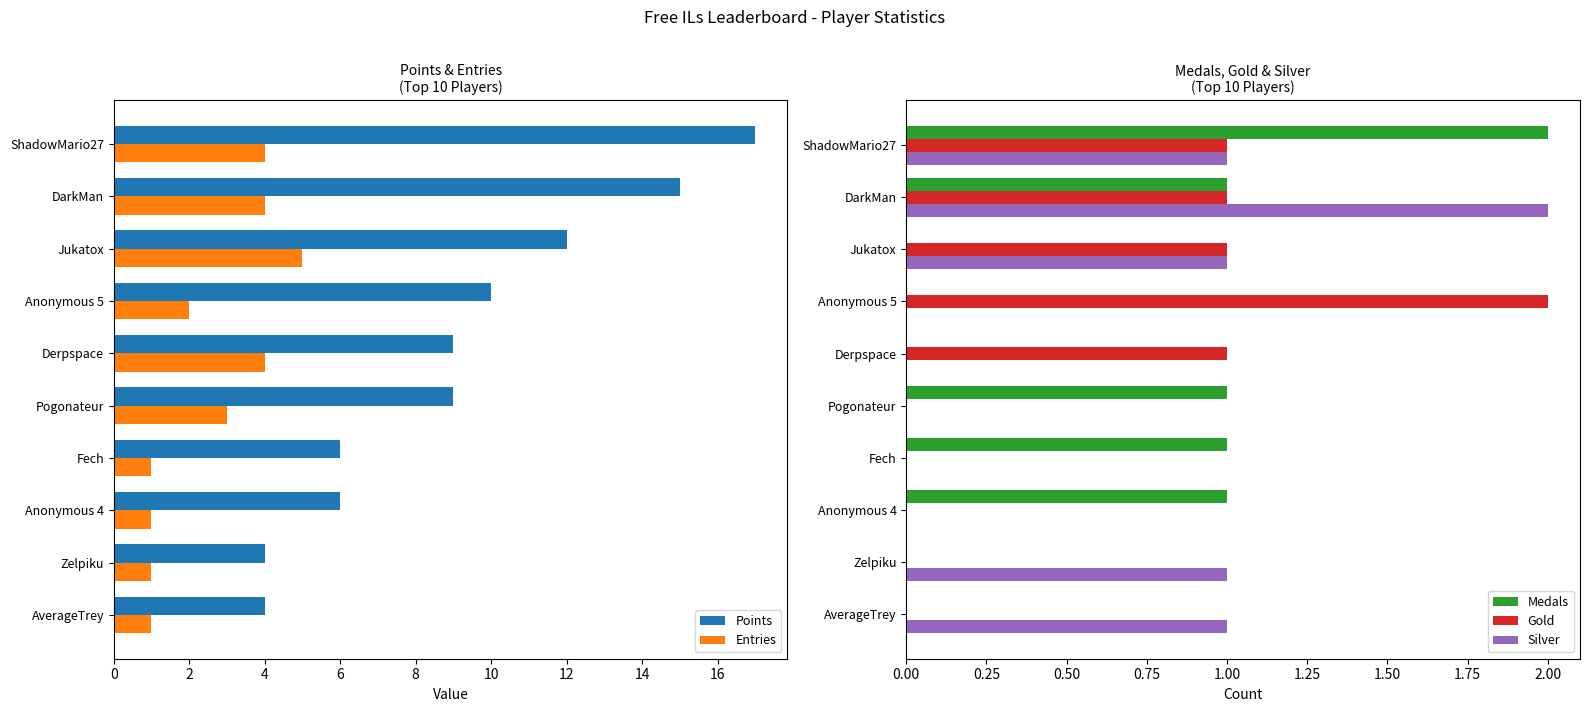

Which series has the largest range (max minus min)?

Points